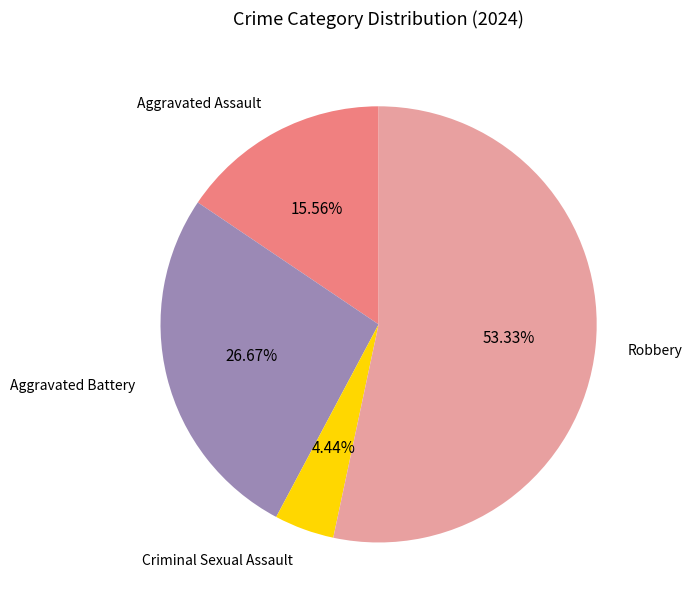

Does any single category account for the majority?

Yes